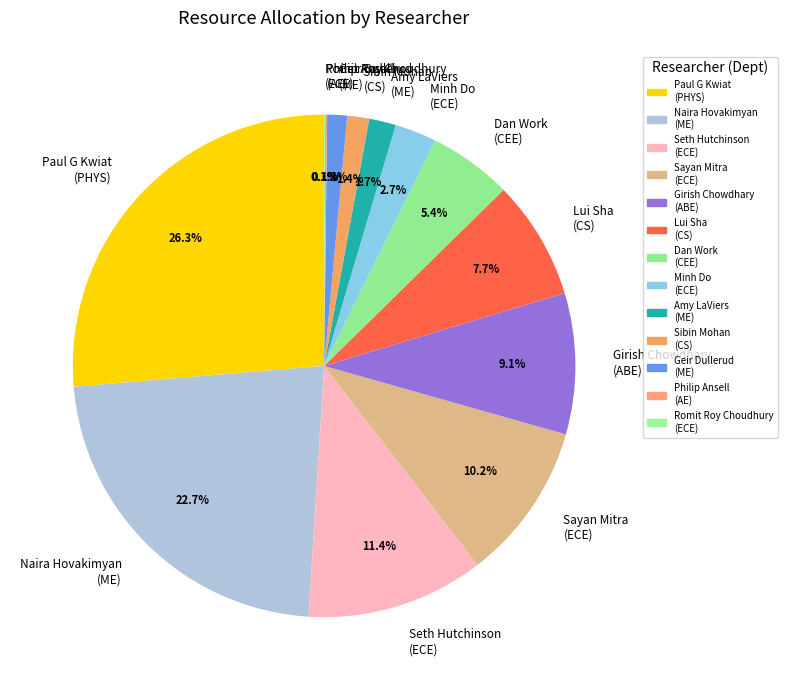

Which slice is the largest?

Paul G Kwiat (PHYS)